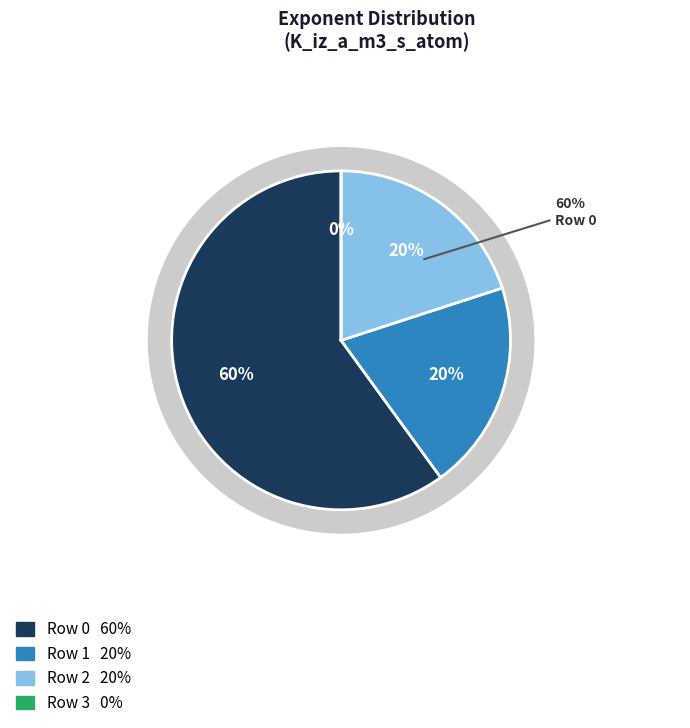

Is it true that 2 is 25% of the pie?

False